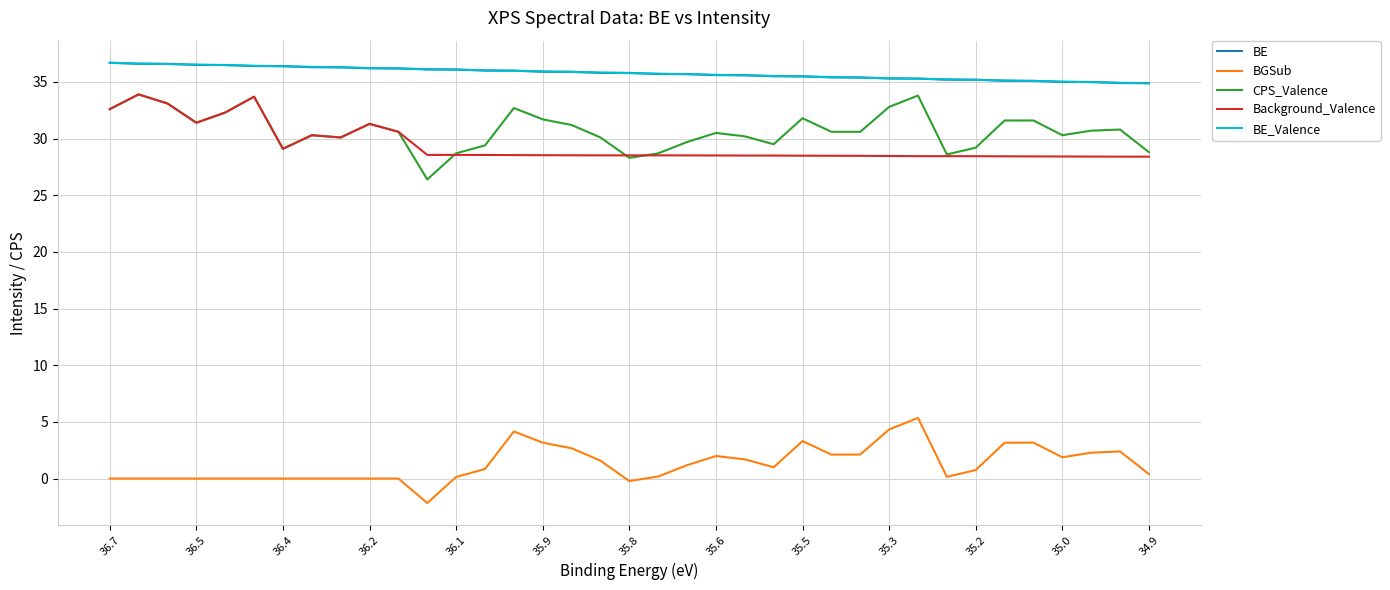

True or false: Background_Valence and BE_Valence cross at least once.

False